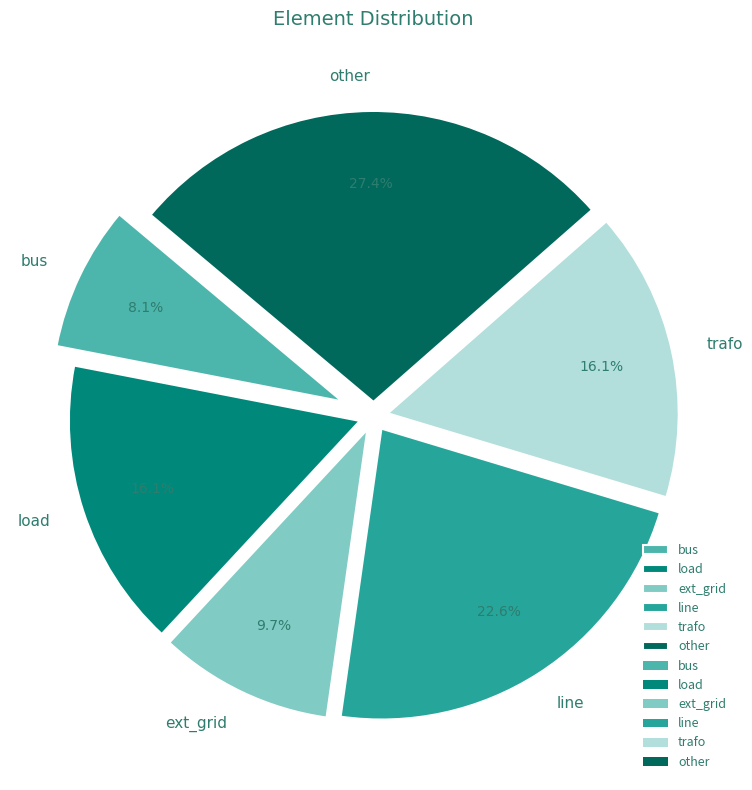

What is the total percentage of other and trafo?

43.5%